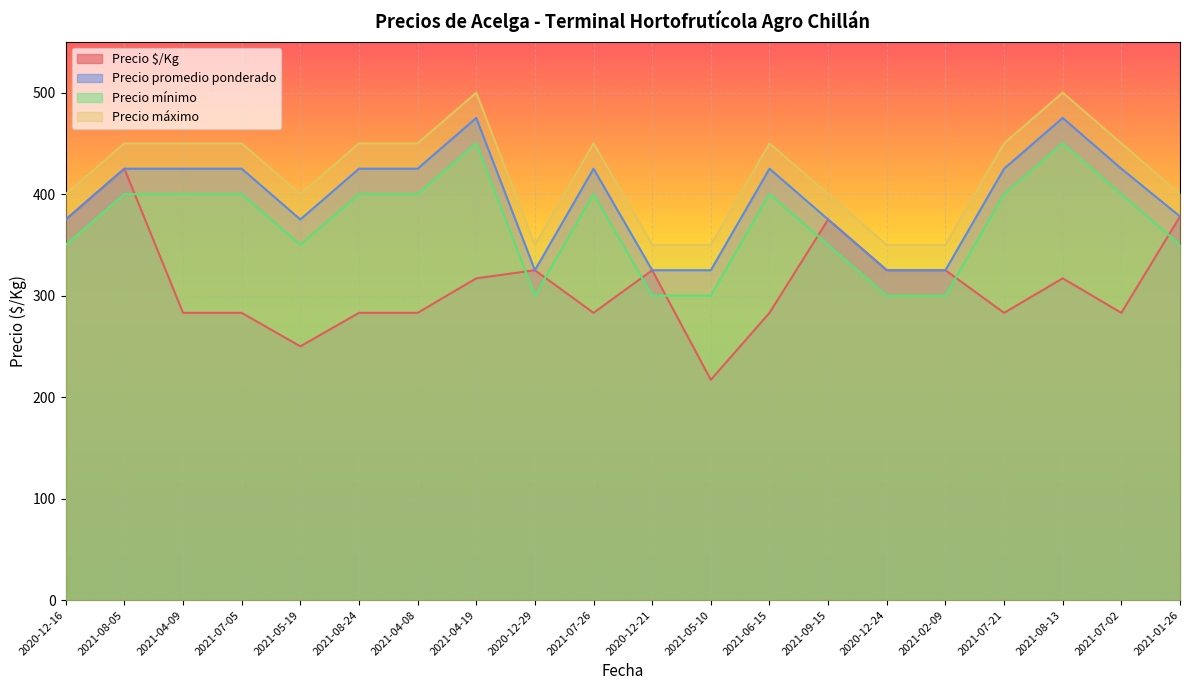

What is the average value of the Precio mínimo series?

370